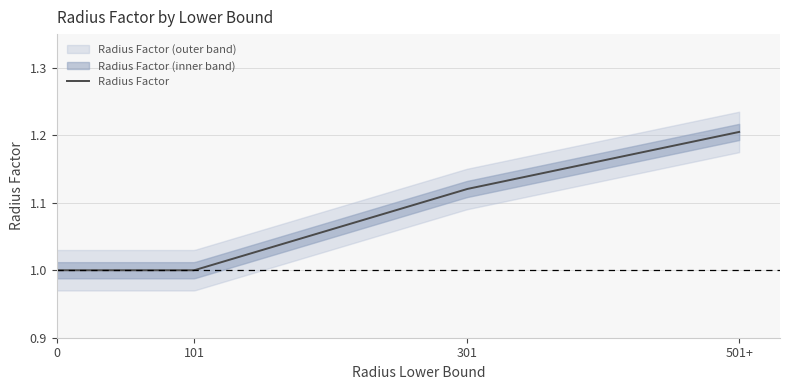

Reading left to right, transcribe all the data shown in this chart.

1.0	1.0	1.1	1.2